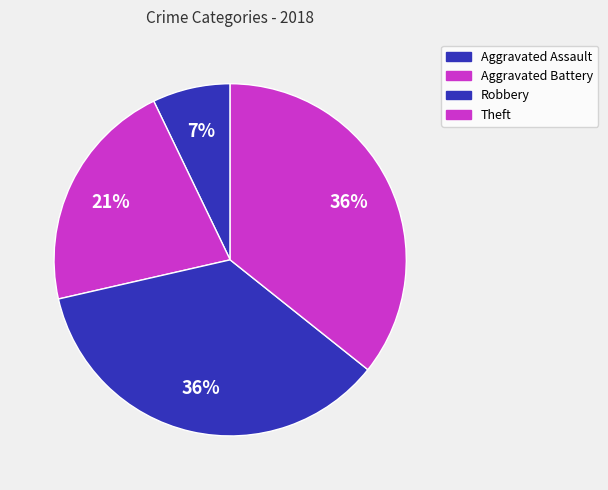

Count the number of slices in the pie.

4